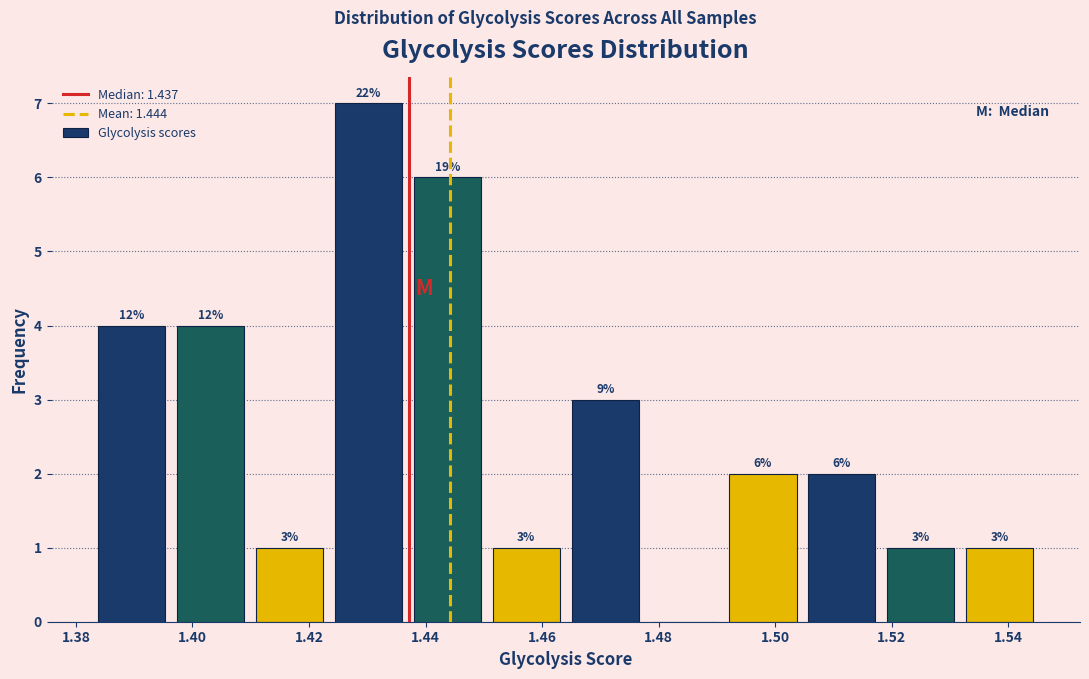

Over which range of the x-axis is the bar tallest?

1.424 to 1.436